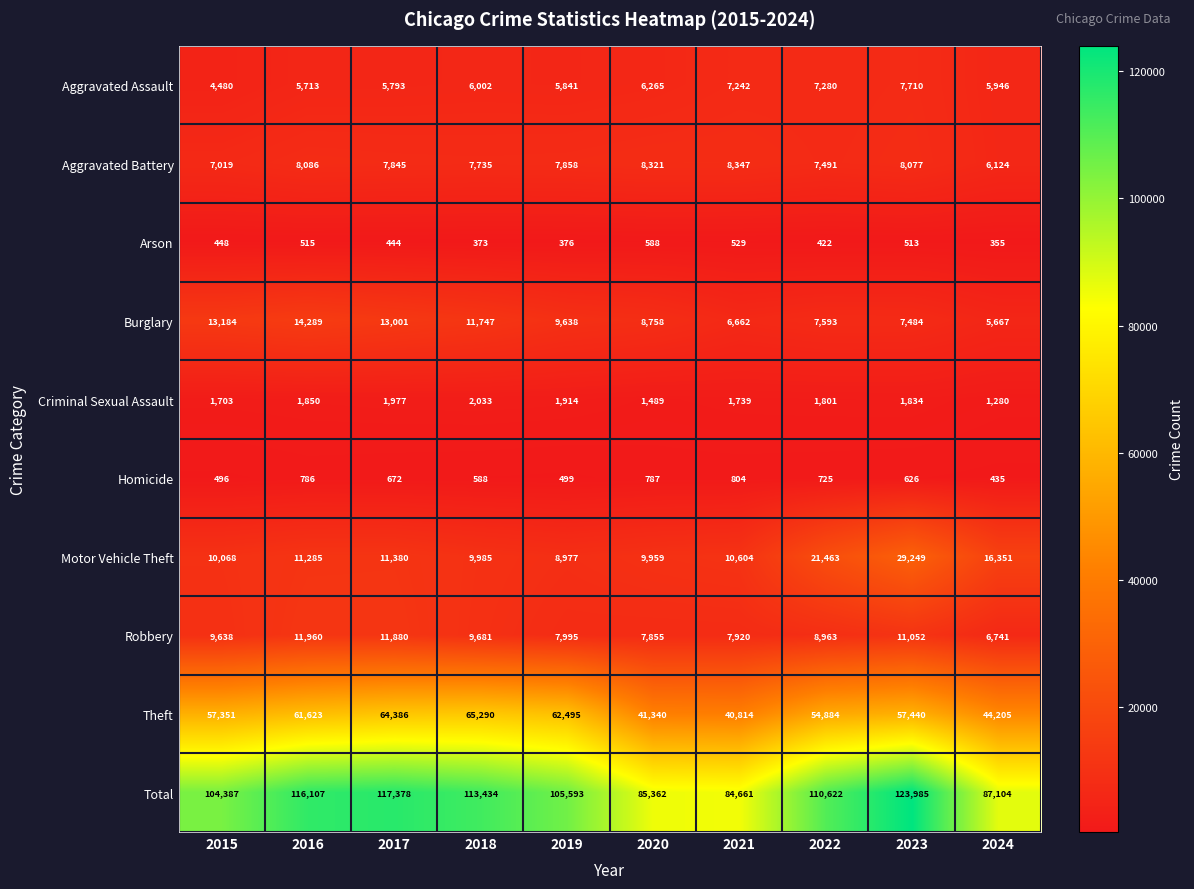

What is the average value of the Theft series?

54983